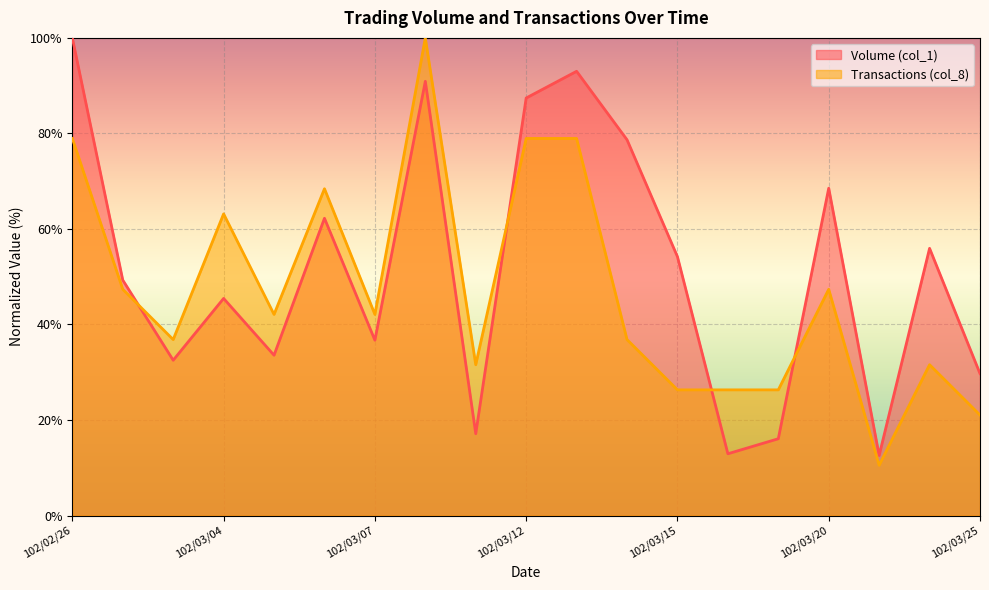

At which category does Volume (col_1) reach its first local valley?

102/03/01